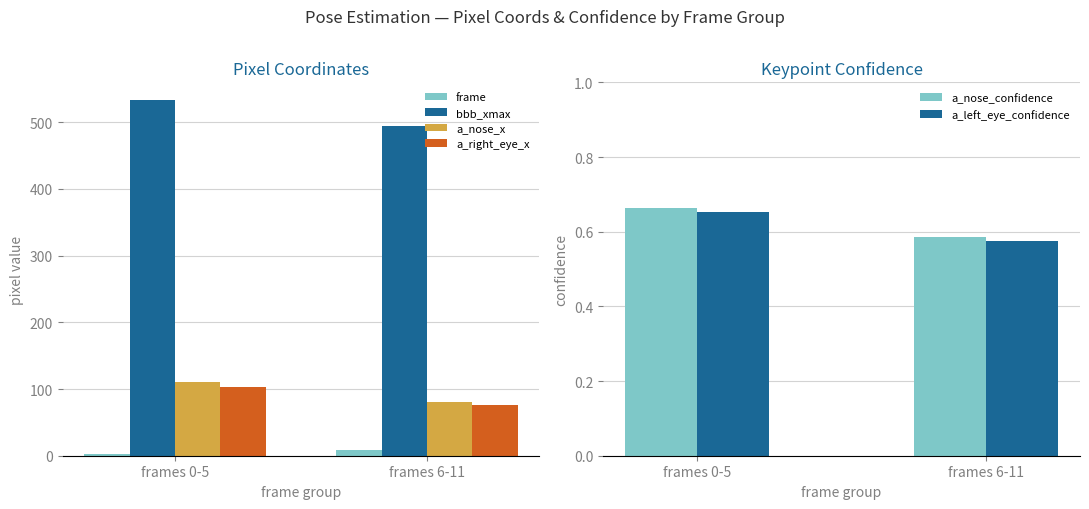

What is the label of the 1st bar from the right?

frames 6-11